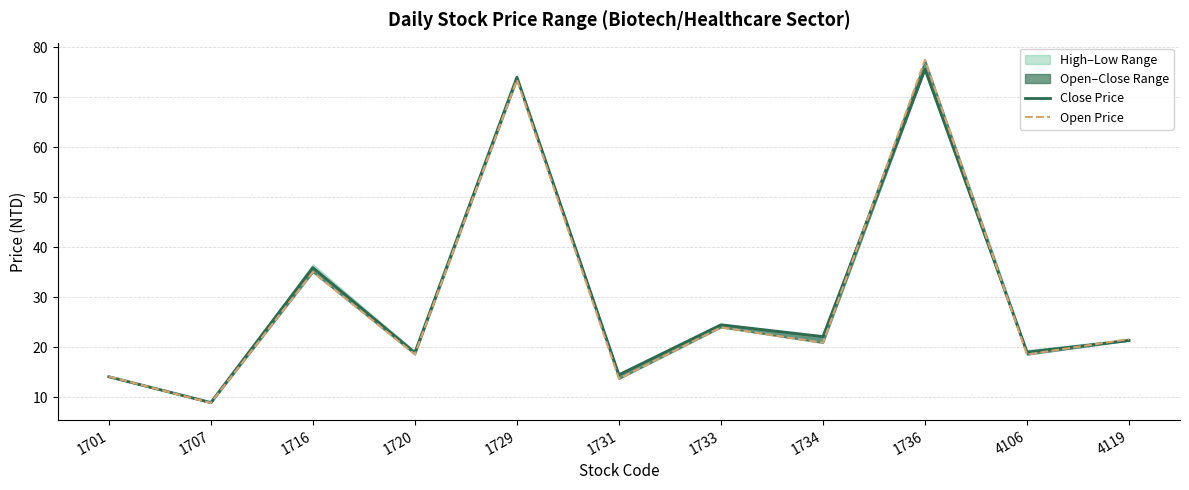

What is the total value across all series at 1729?

147.5